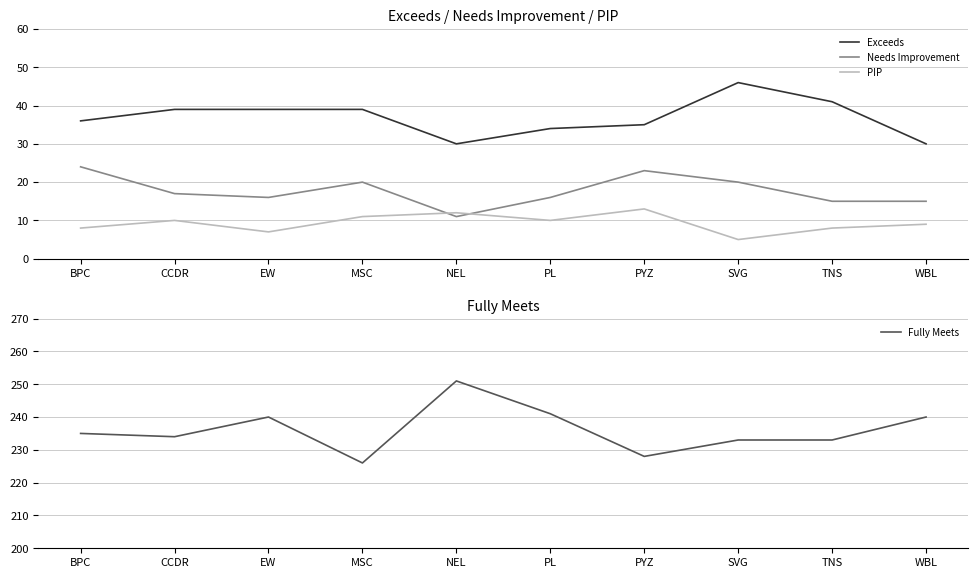

What is the difference between the second highest and second lowest values in the Needs Improvement series?

8